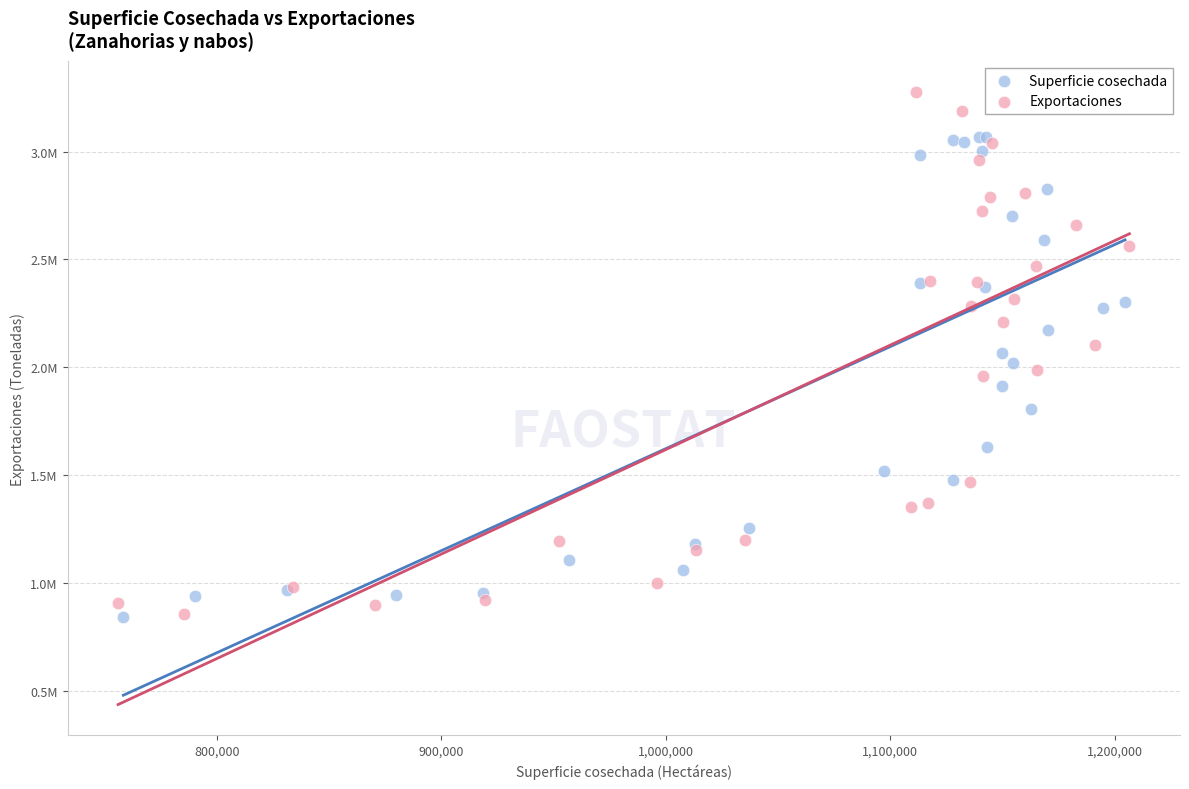

What are all the series names shown in the legend?

Superficie cosechada, Exportaciones